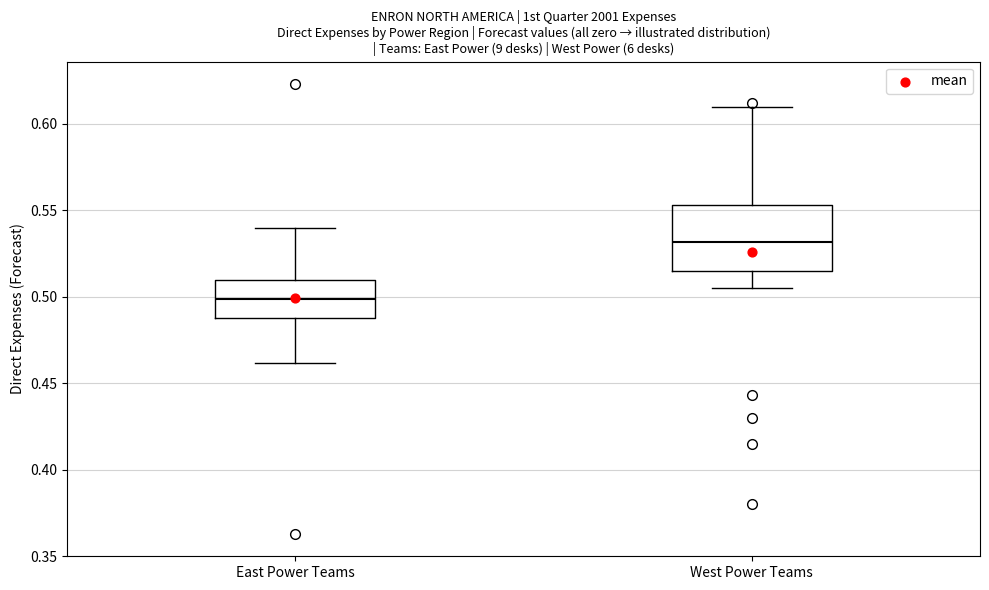

Comparing the boxes themselves (not the whiskers), which one is the tallest?

West Power Teams